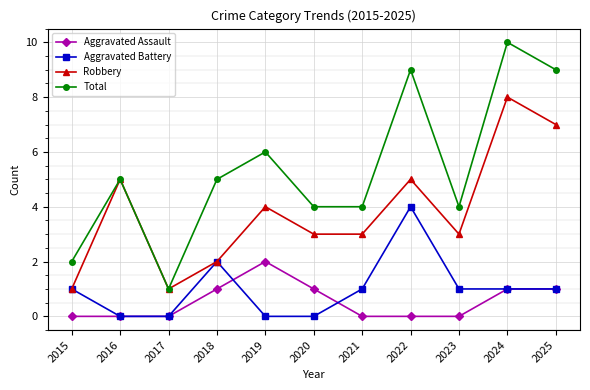

What is the sum of the Aggravated Battery values at 2017 and 2023?

1